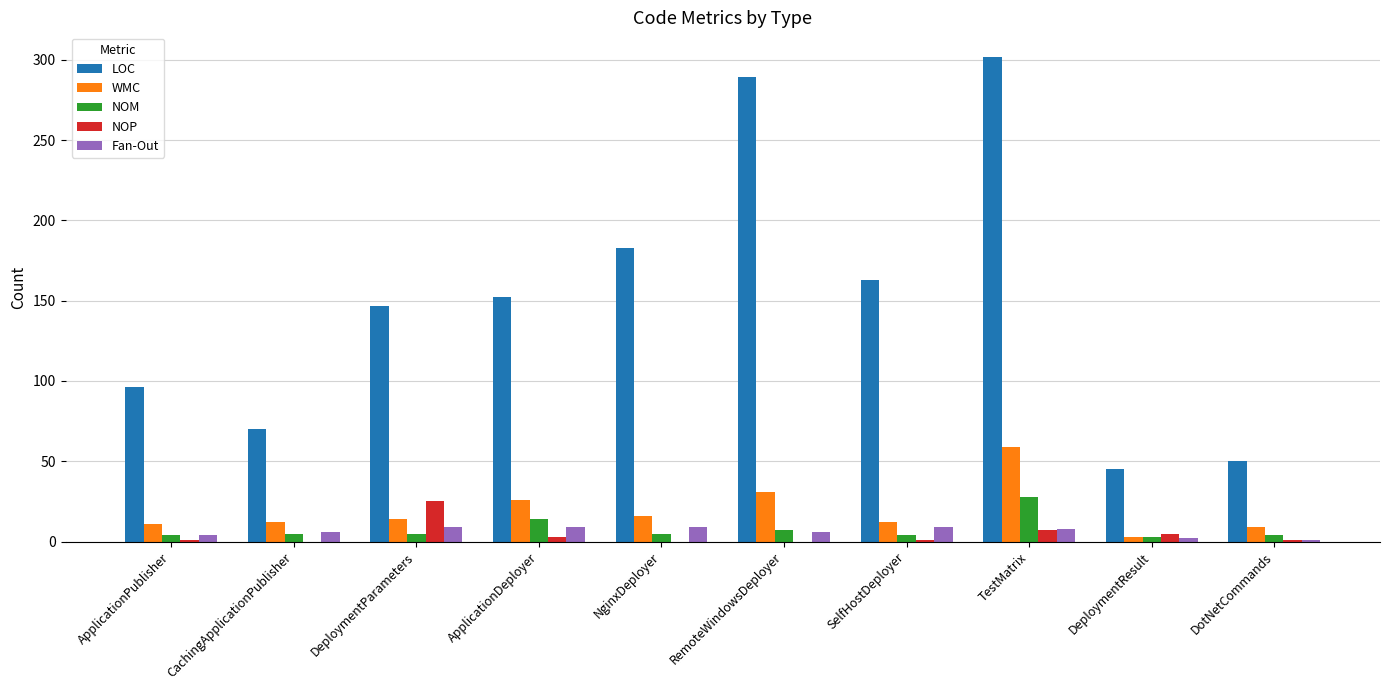

How many categories are shown in the chart?

10